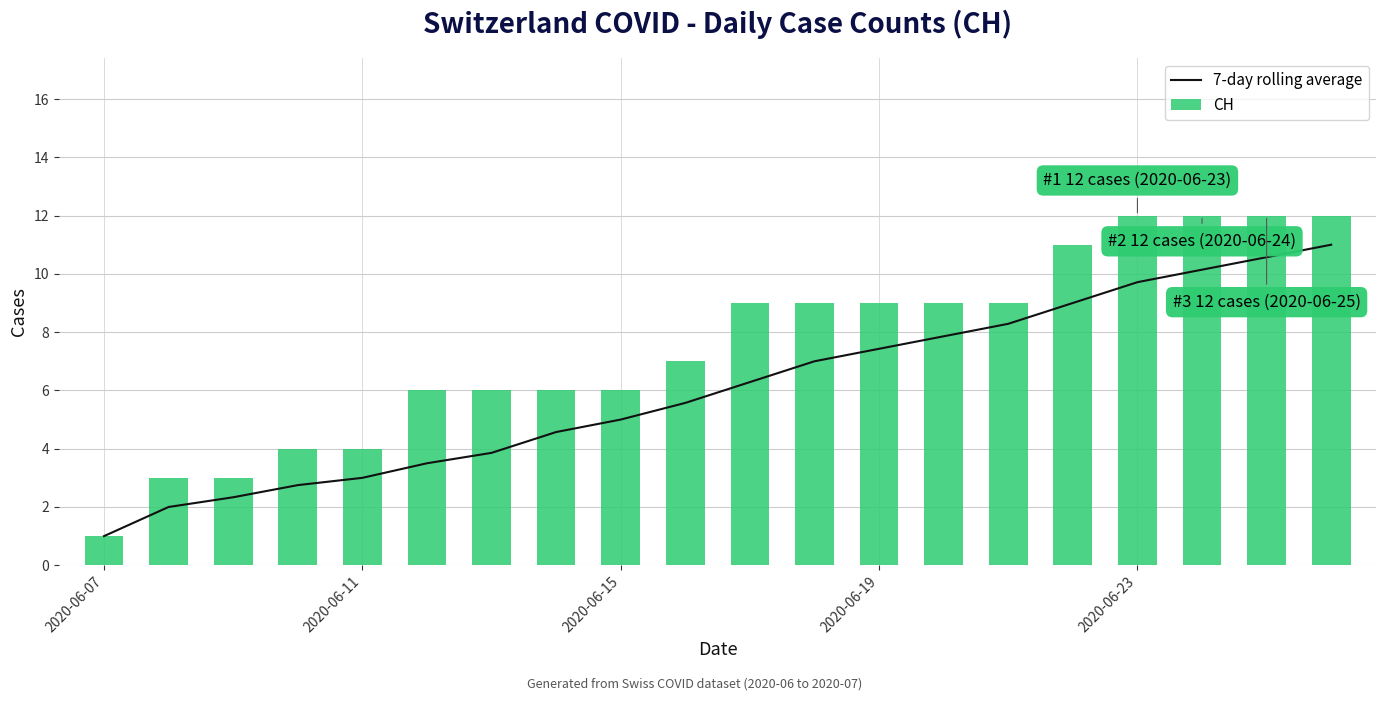

What is the total value across all series at 18?

22.6